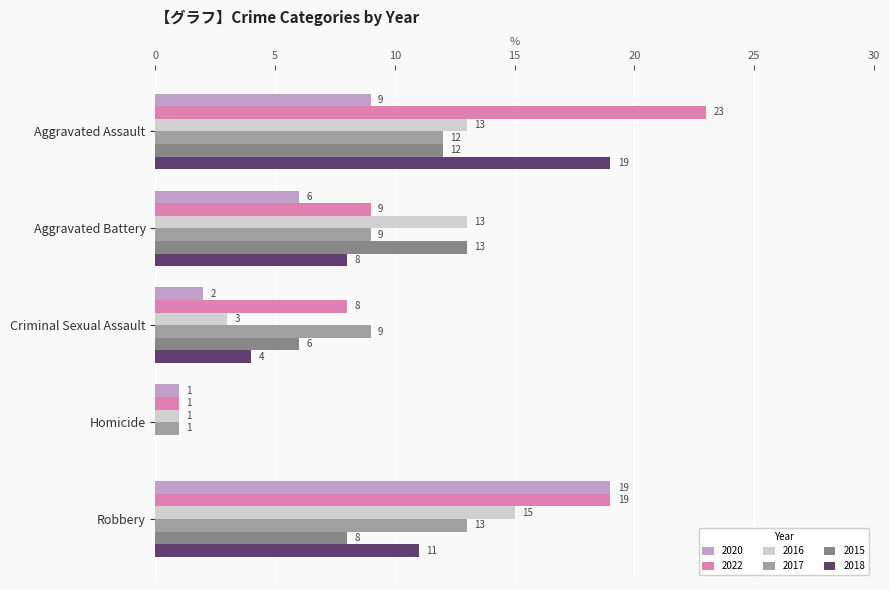

Count the number of categories in the chart.

5